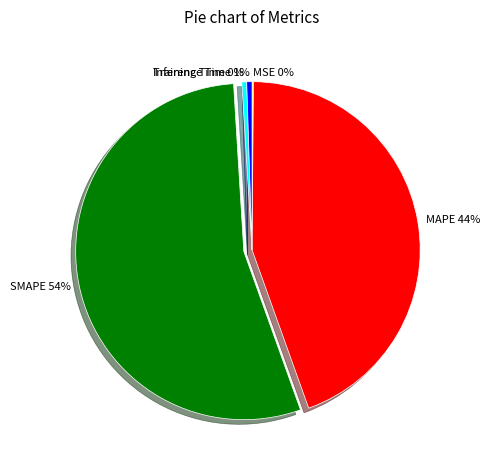

Do MAPE and Training Time together represent more than half of the pie?

No